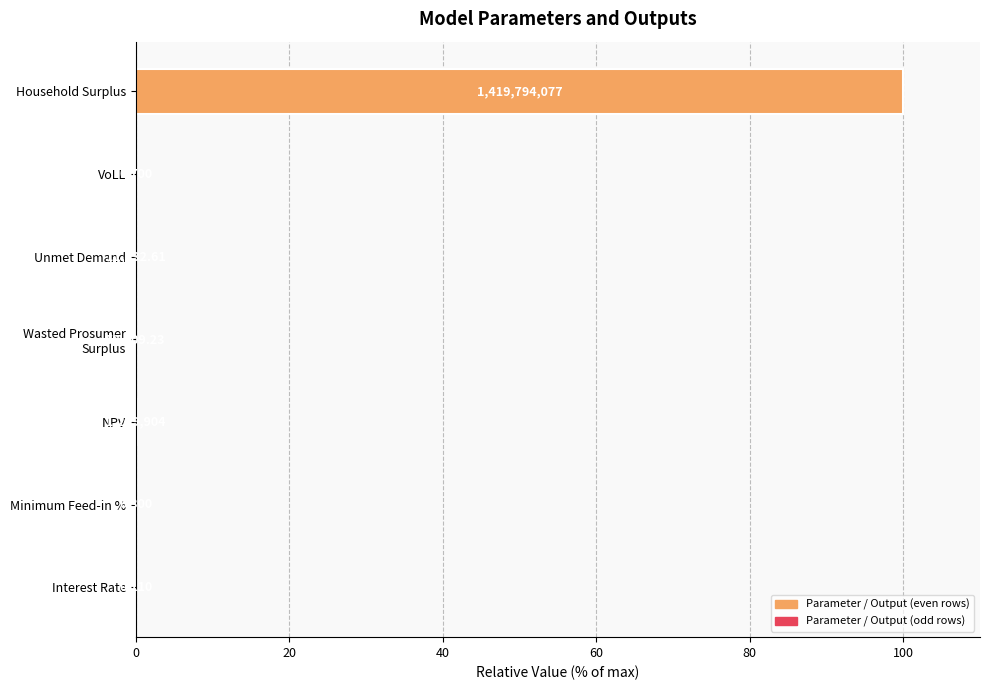

Are the bars grouped side by side (vs. stacked)?

No